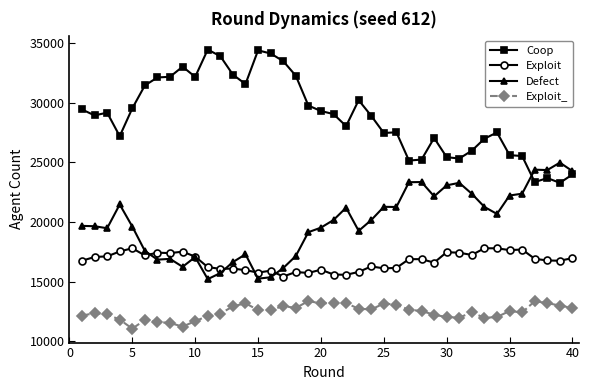

At how many categories does at least one series exceed 14485?

40